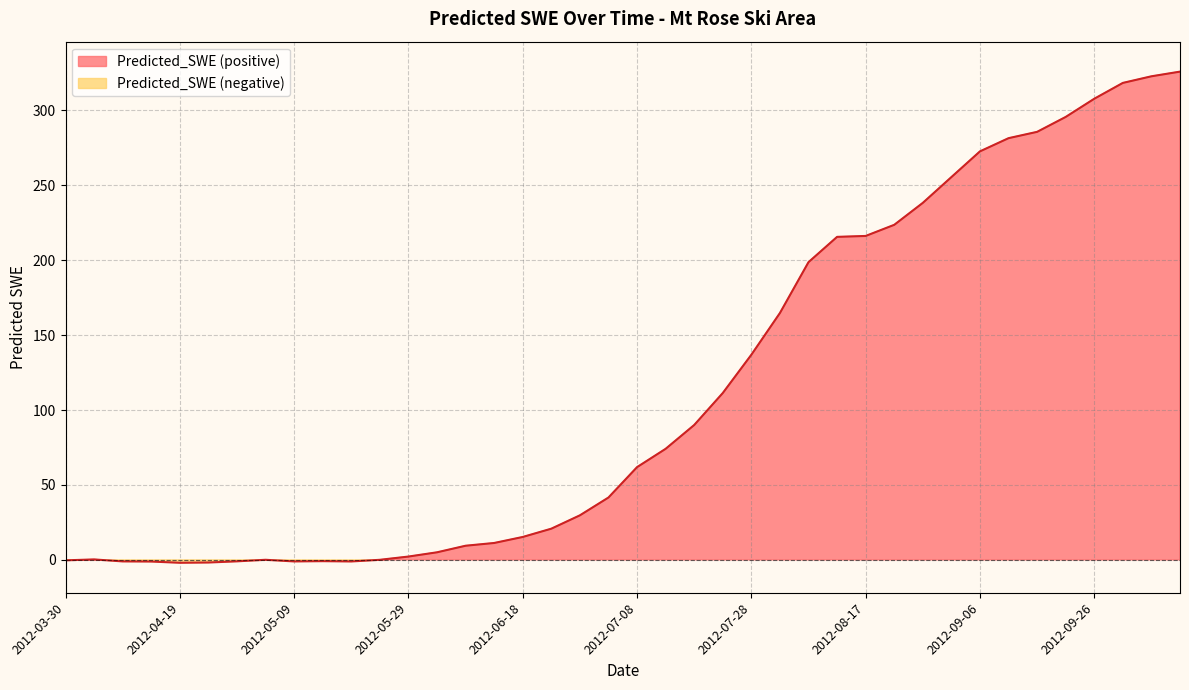

The chart shows a value of 13.0 at 2012-06-28. True or false?

False